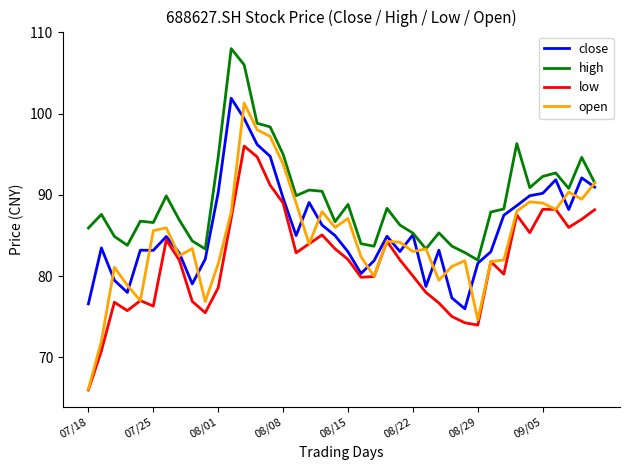

Which series has the largest total across all categories?

high